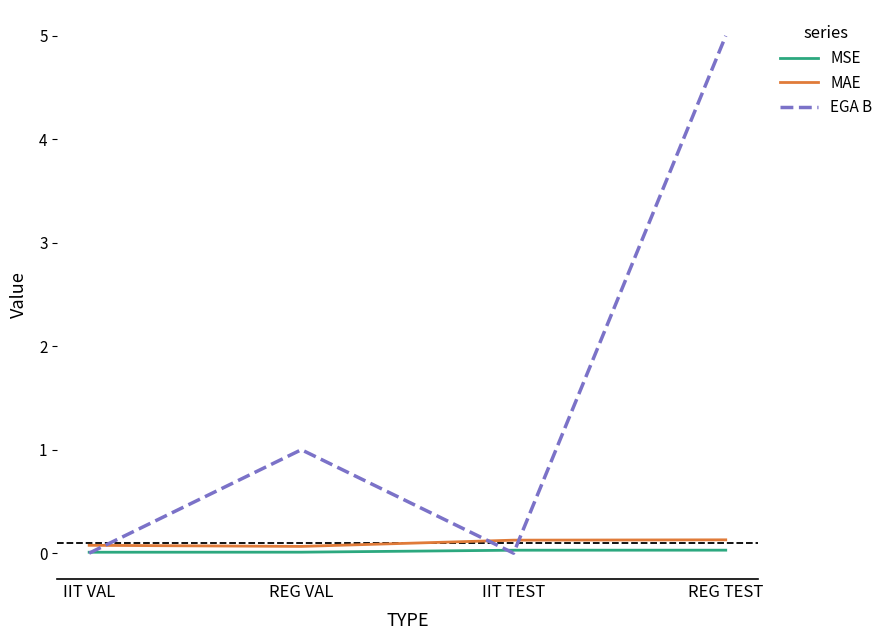

Where is the first local minimum for MAE?

REG VAL